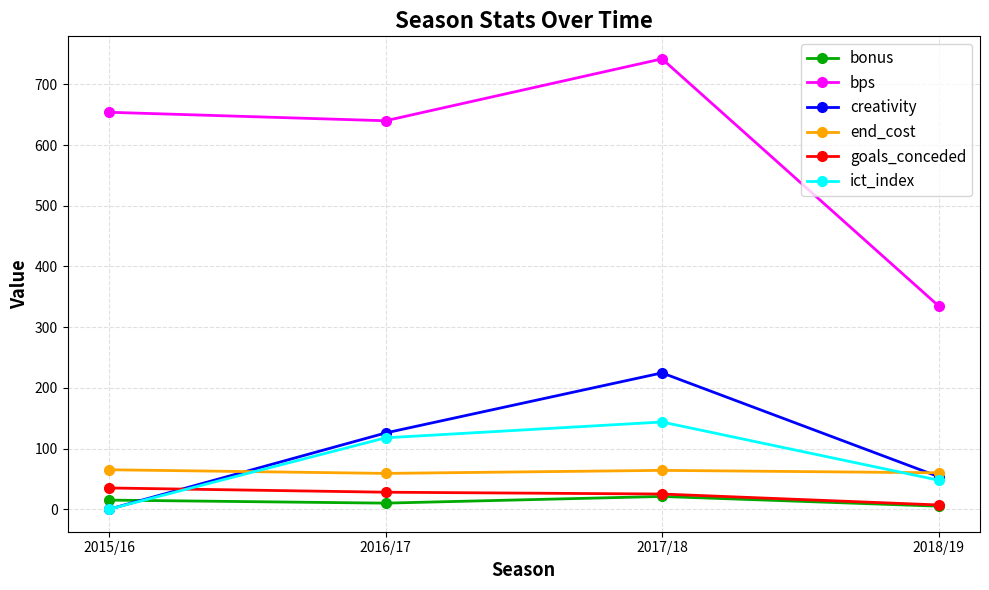

What is the difference between the end_cost values at 2018/19 and 2017/18?

4.0